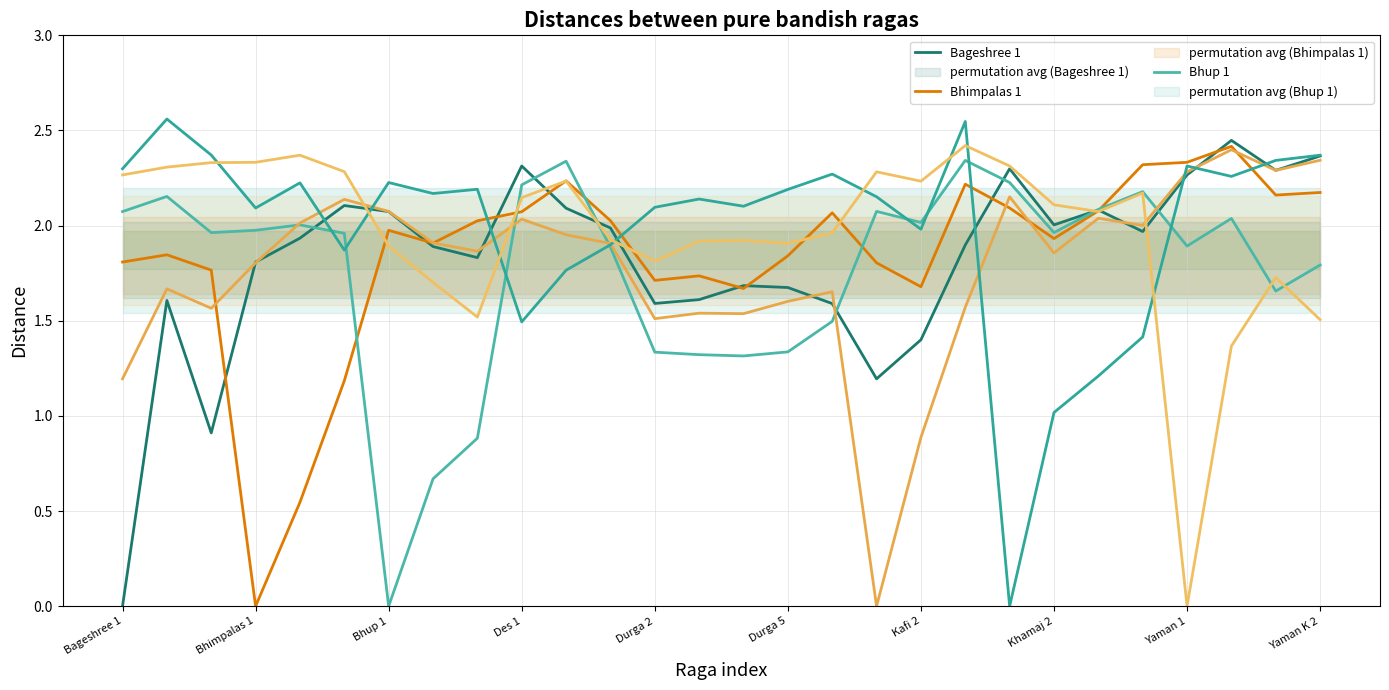

Where does the Bhimpalas 1 series first go above 1?

Bageshree 1